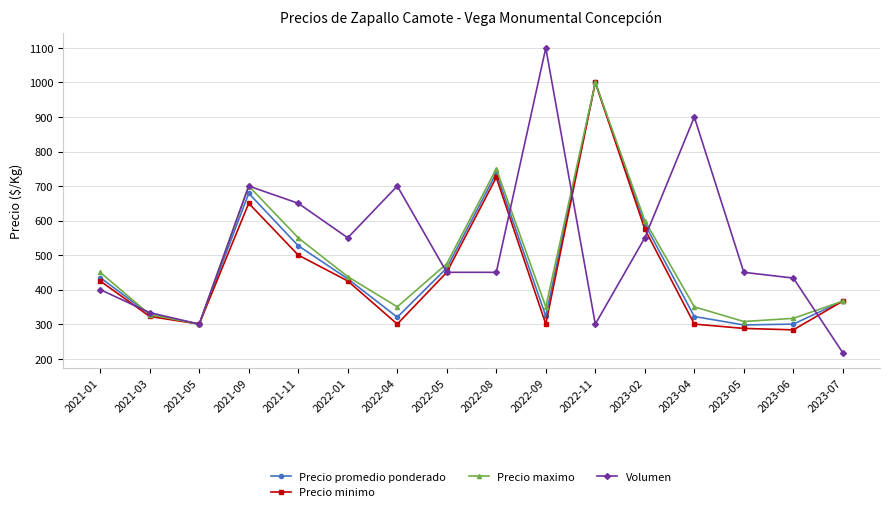

Between 2022-08 and 2023-05, which series saw the biggest shift?

Precio maximo